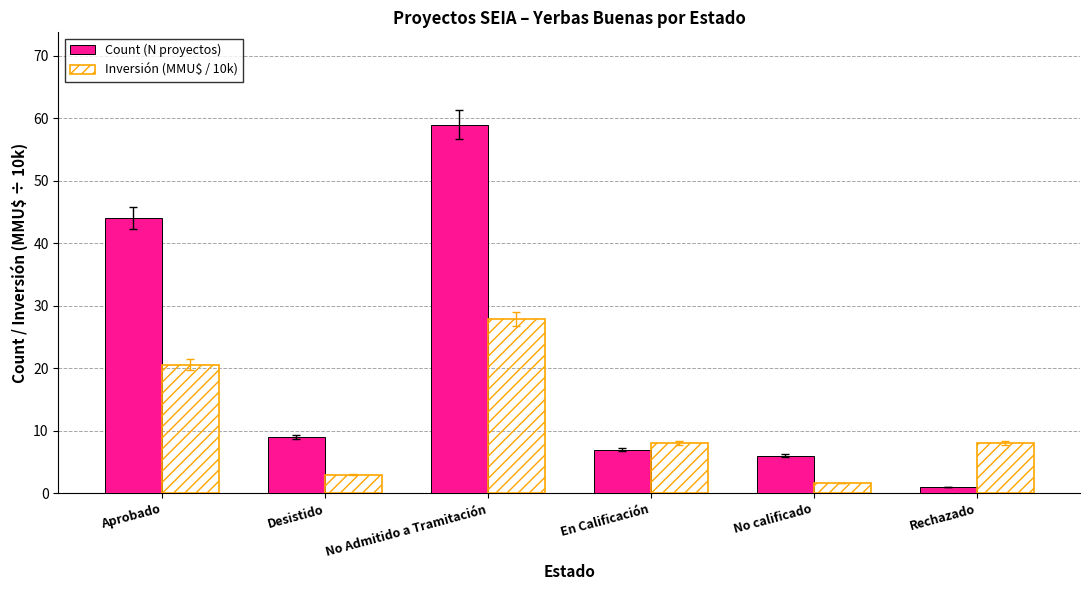

What are all the series names shown in the legend?

Count (N proyectos), Inversión (MMU$ / 10k)